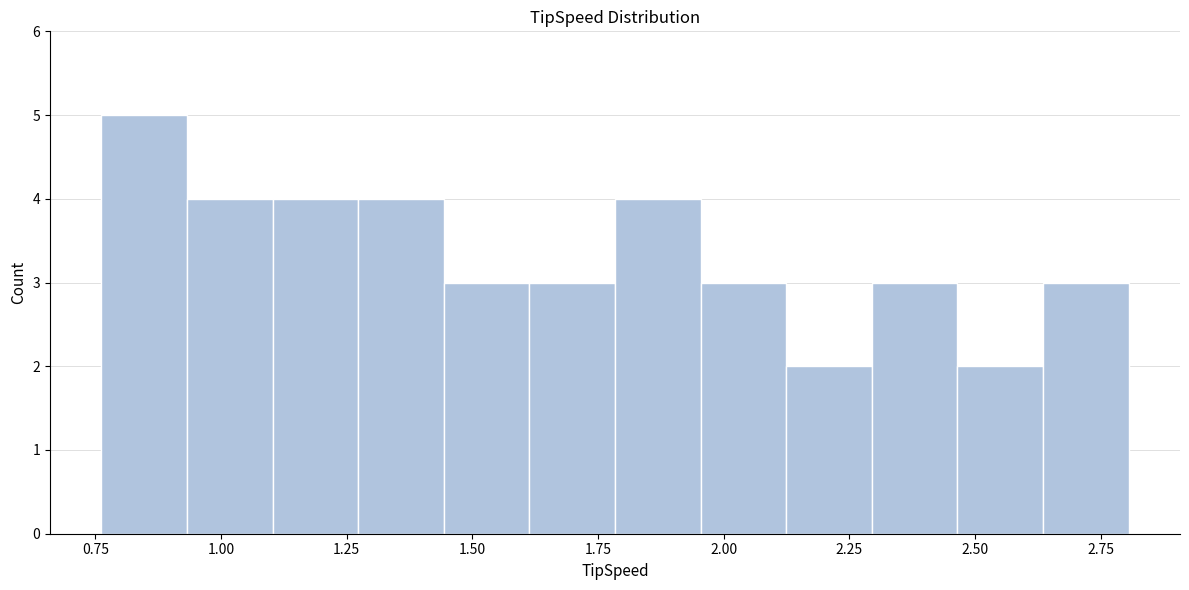

Read against the x-axis, roughly where is the centre of the tallest bar?

0.85